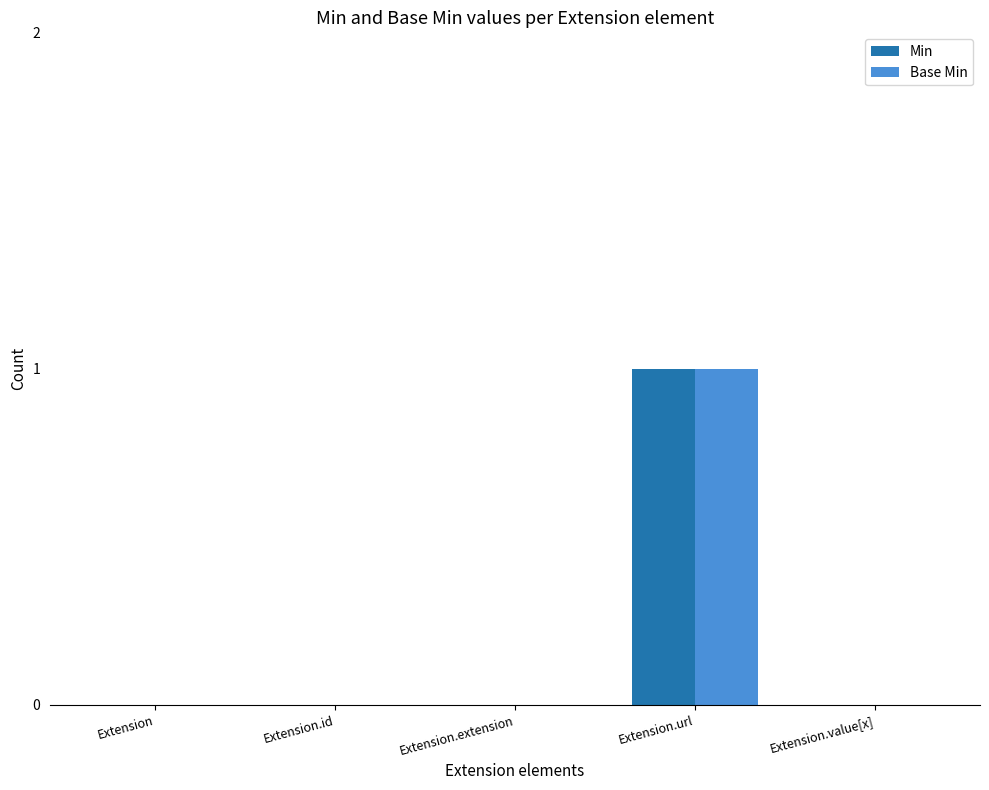

Count the number of categories in the chart.

5